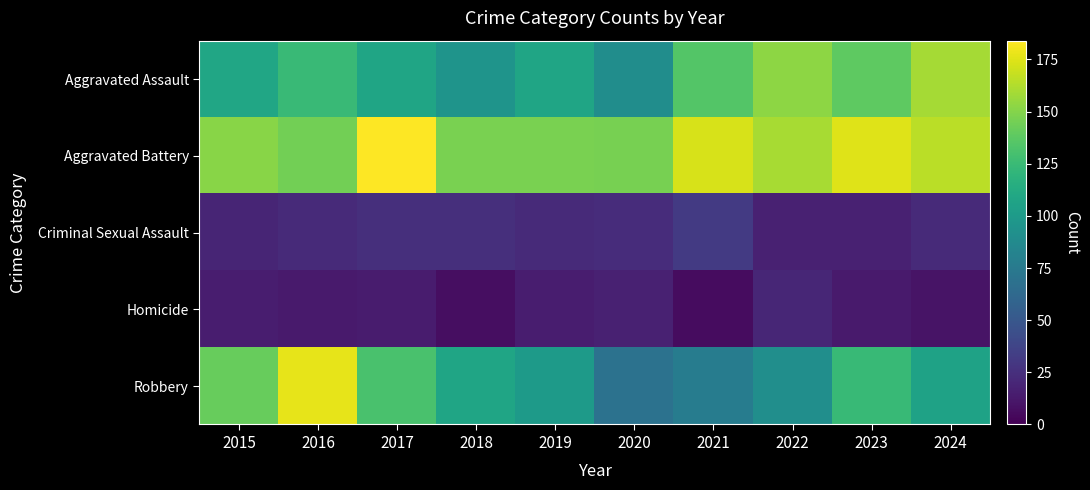

Count the number of categories in the chart.

10